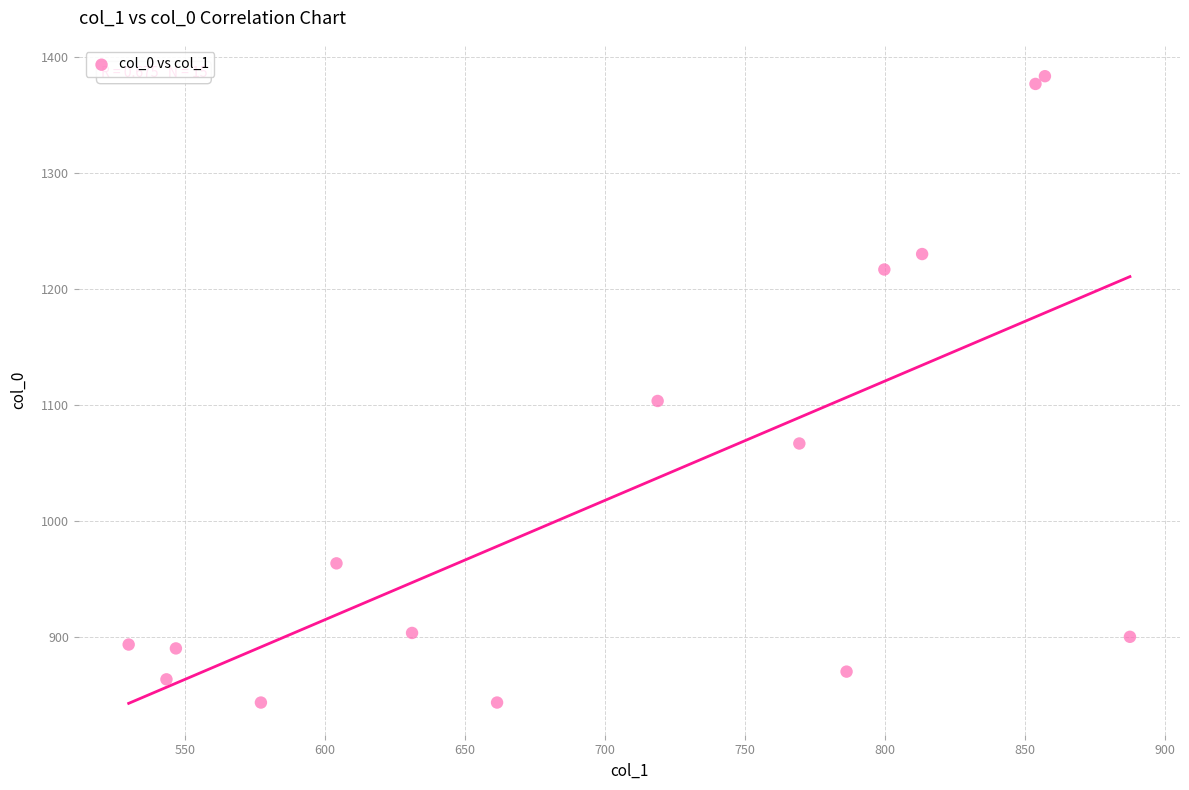

What Y value in the scatter plot is closest to 1113?

1103.3